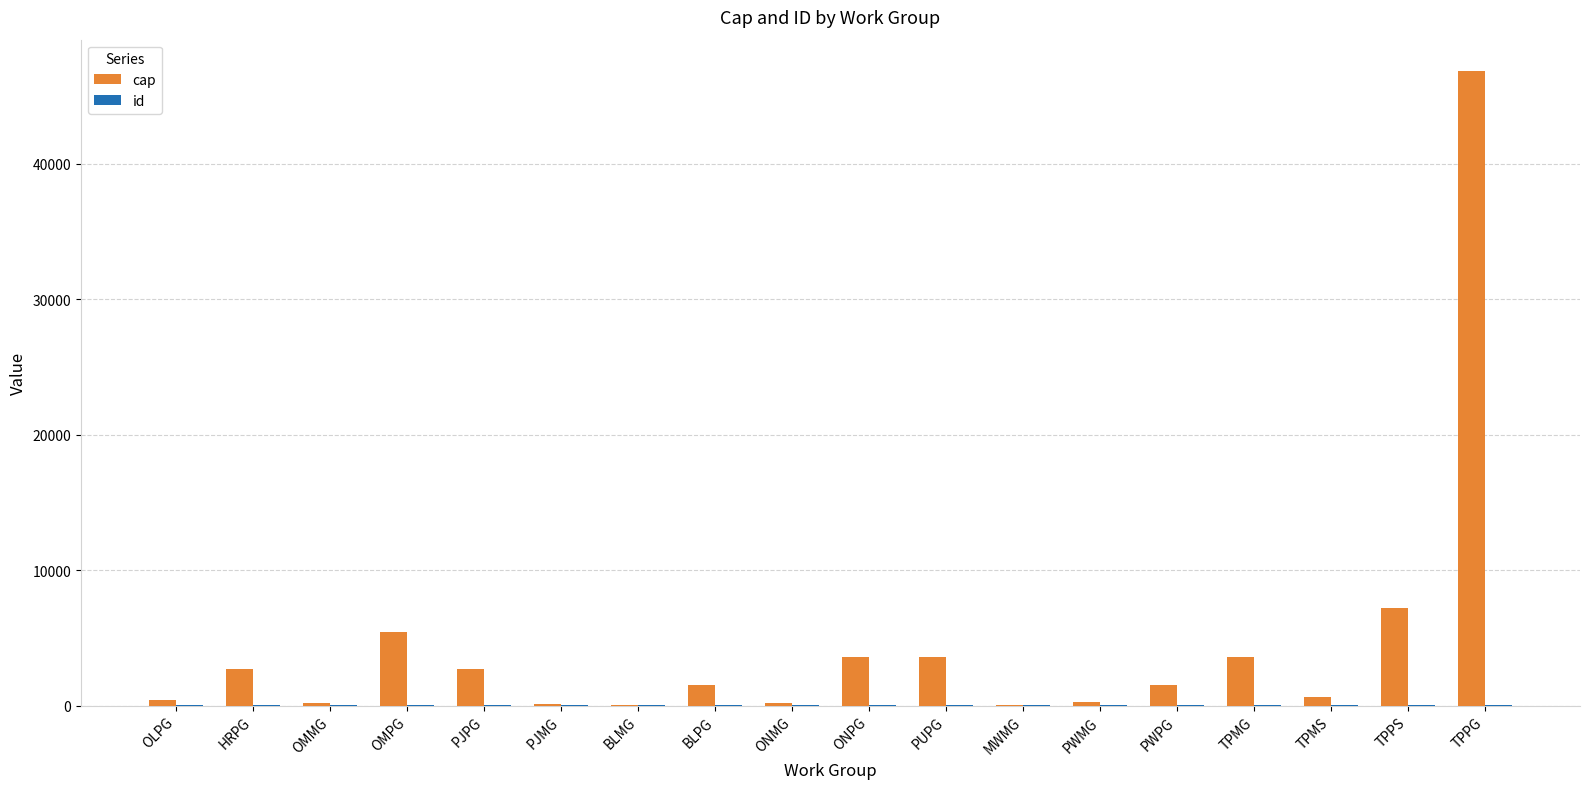

What is the sum of all cap values?

80532.5